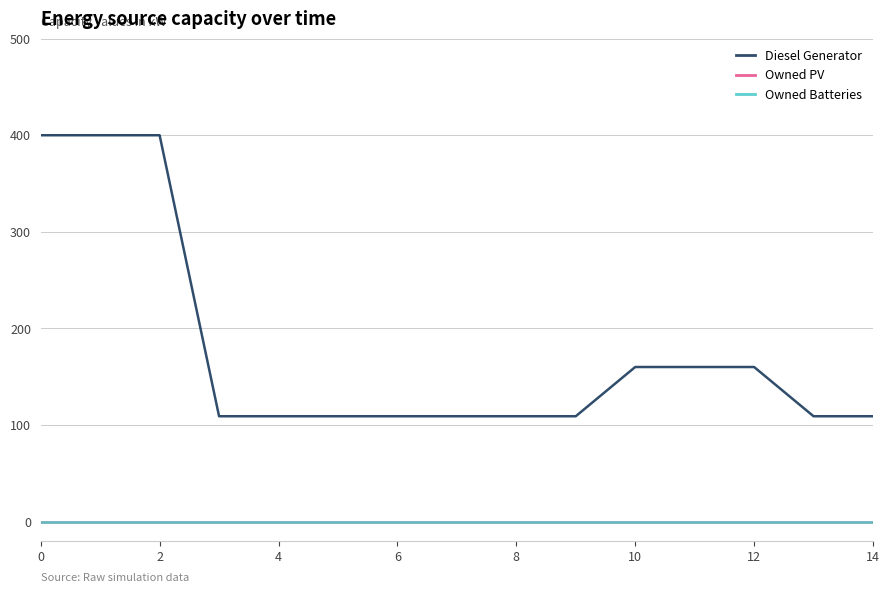

What is the maximum value shown in the chart?

400